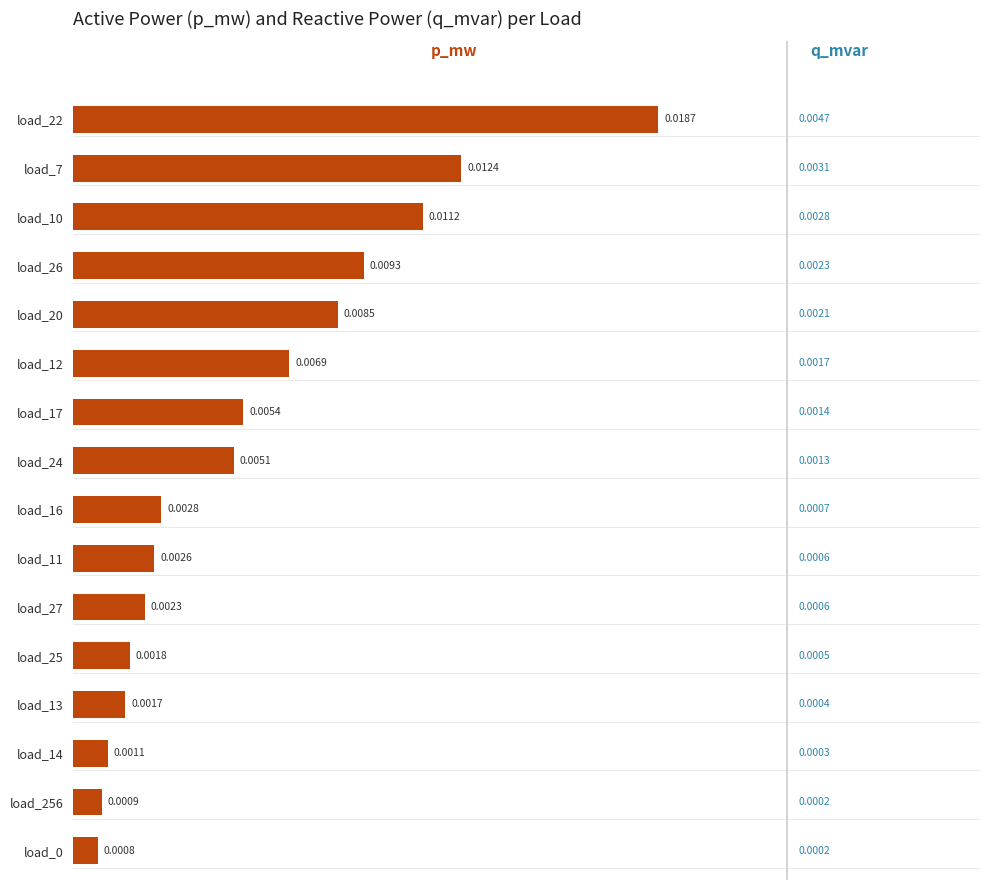

Which has a higher value, load_0 or load_256?

load_256